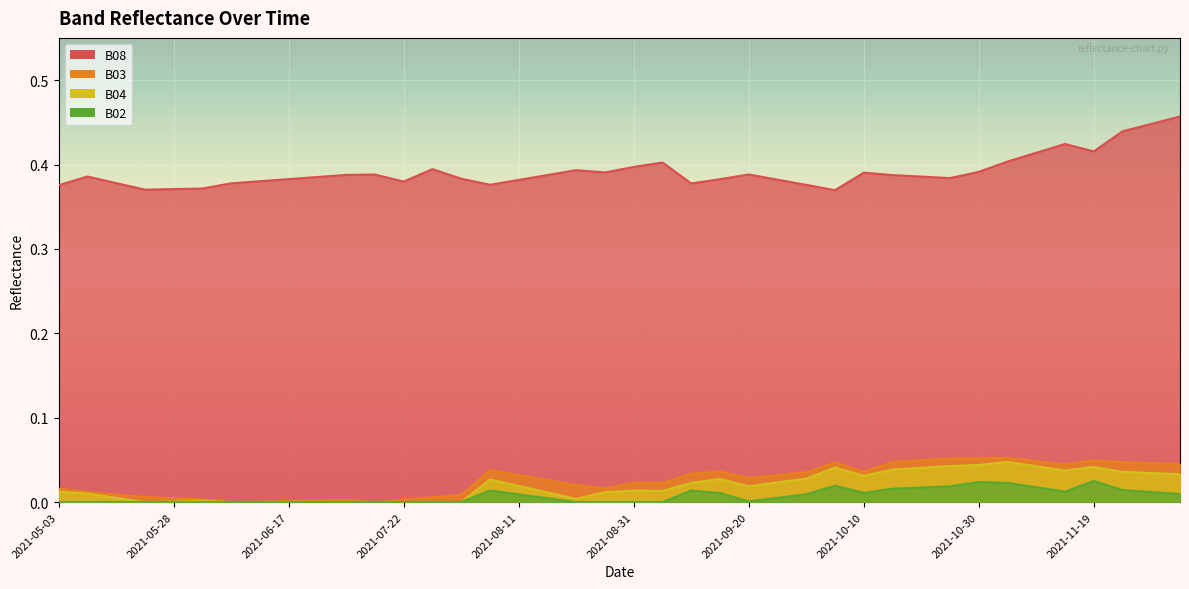

What is the label of the 19th point from the right?

2021-09-05